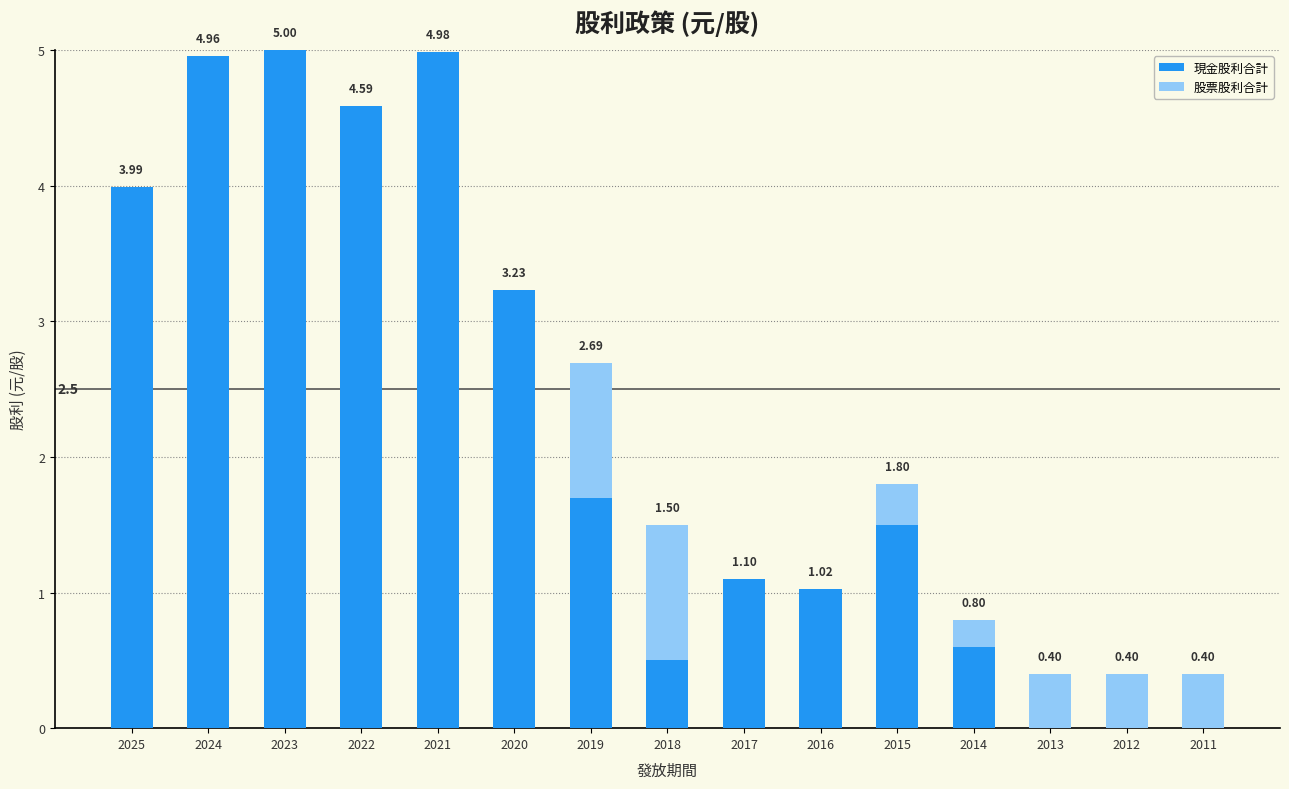

What is the total value across all series at 2021?

5.0